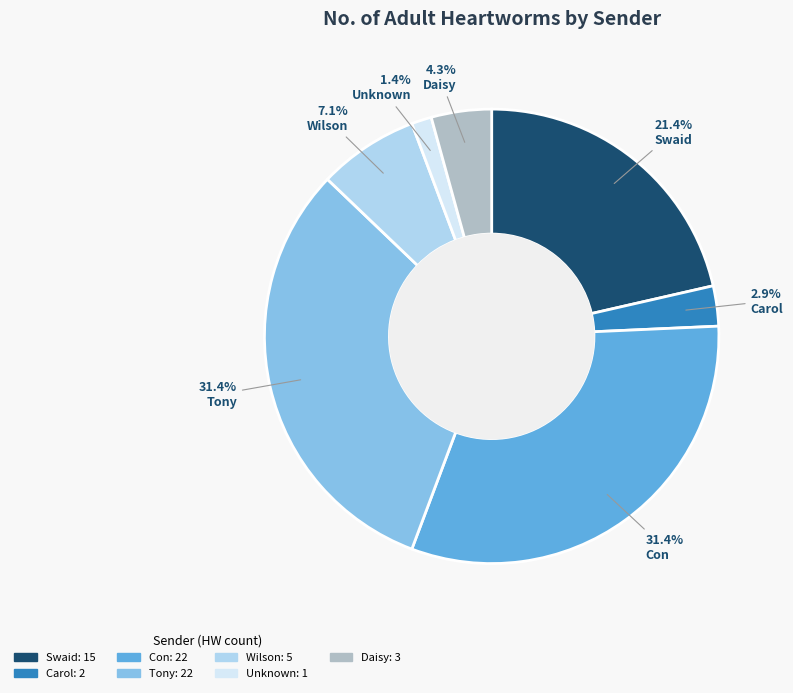

What portion of the pie excludes Swaid?

78.6%